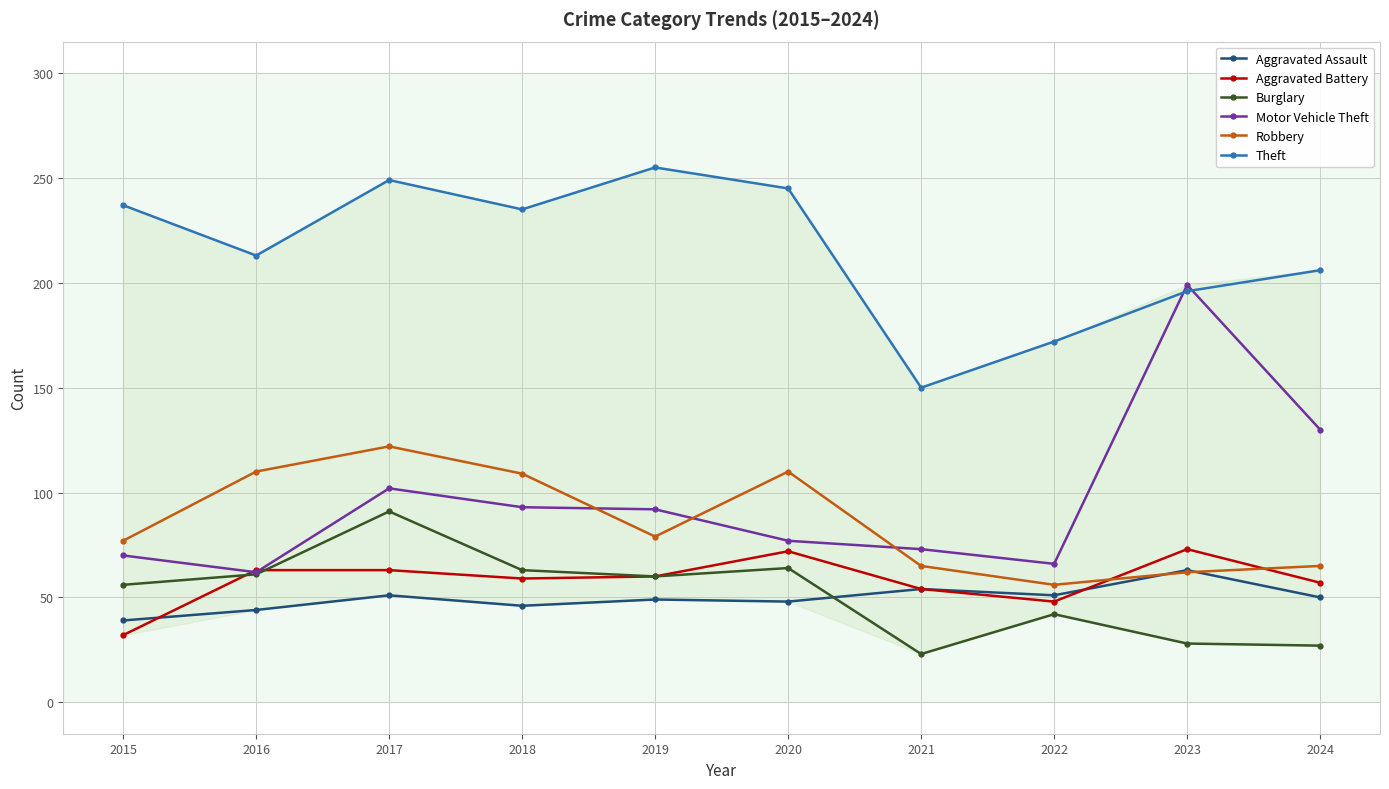

At how many categories does at least one series exceed 122?

10